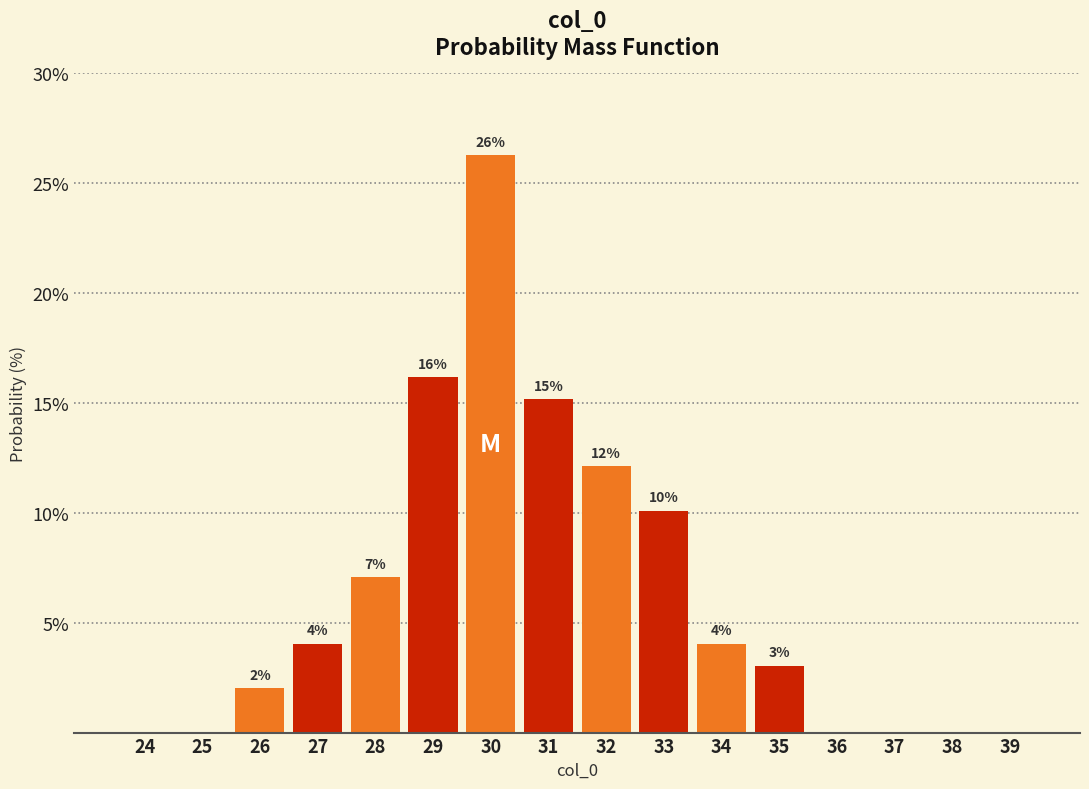

Are the bars horizontal?

No